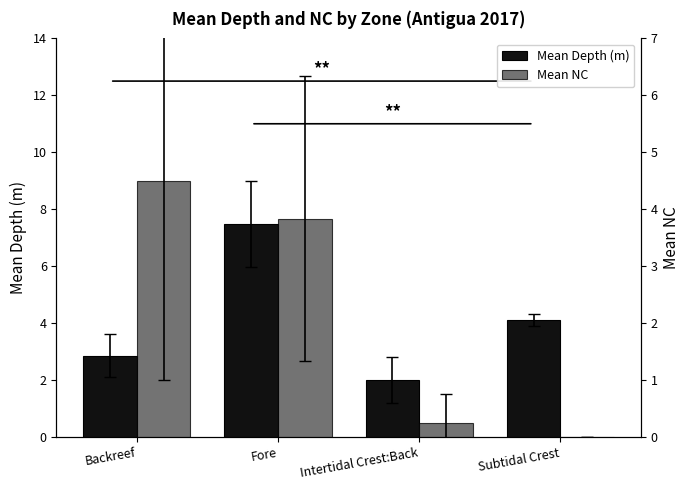

True or false: Mean NC has a value of 2.8 at Backreef.

False